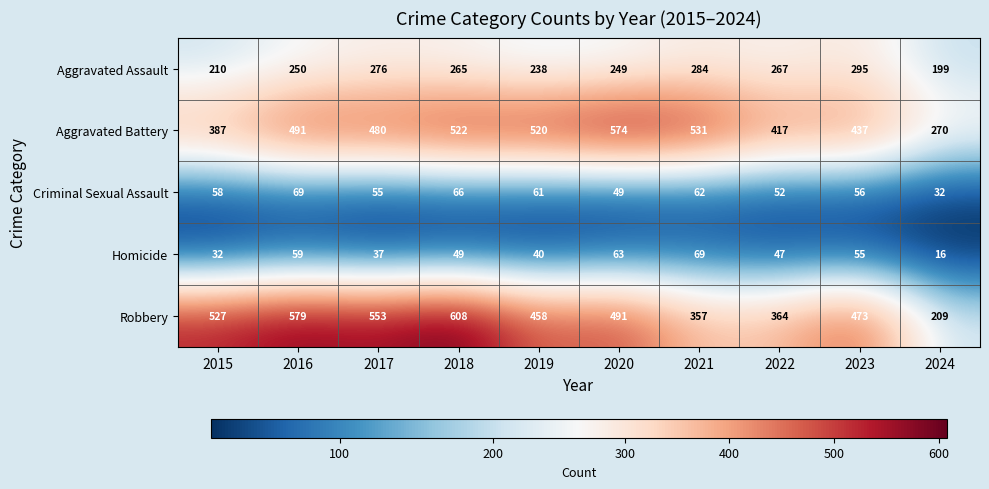

The Aggravated Battery series shows 270 at 2024. True or false?

True